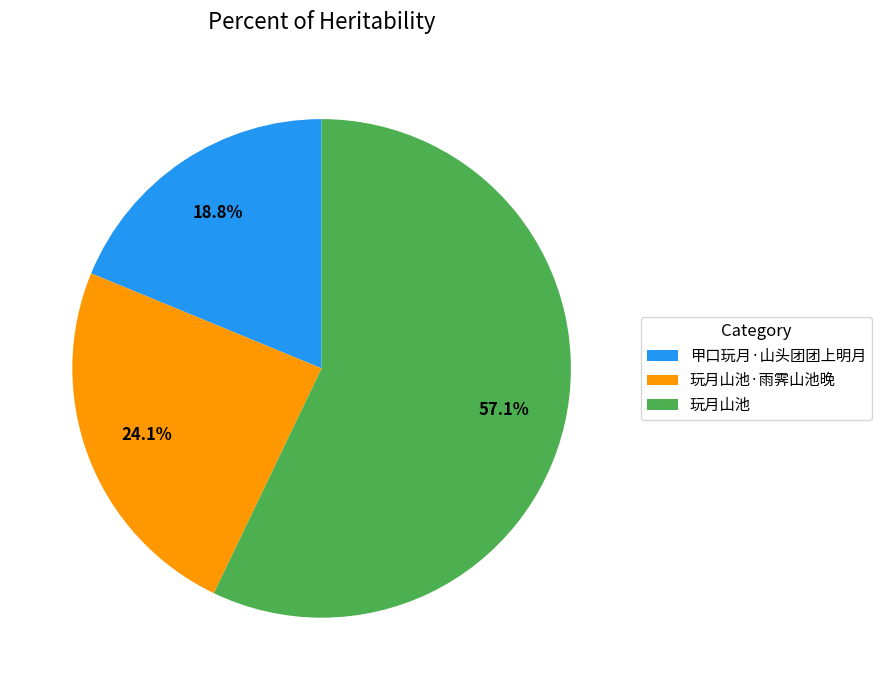

Count the number of slices in the pie.

3